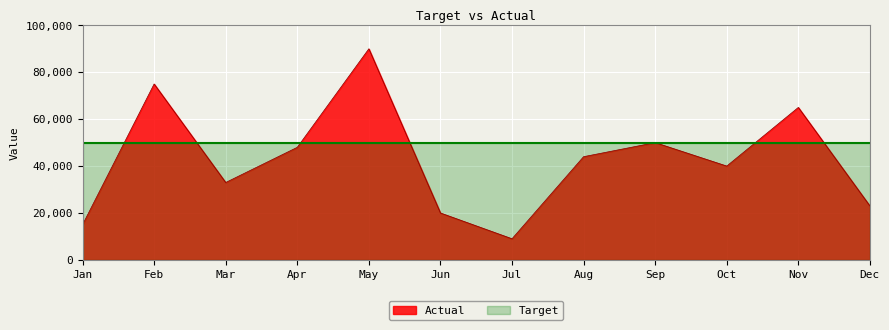

Approximately how many times larger is the value at Apr compared to Jan?

3.2